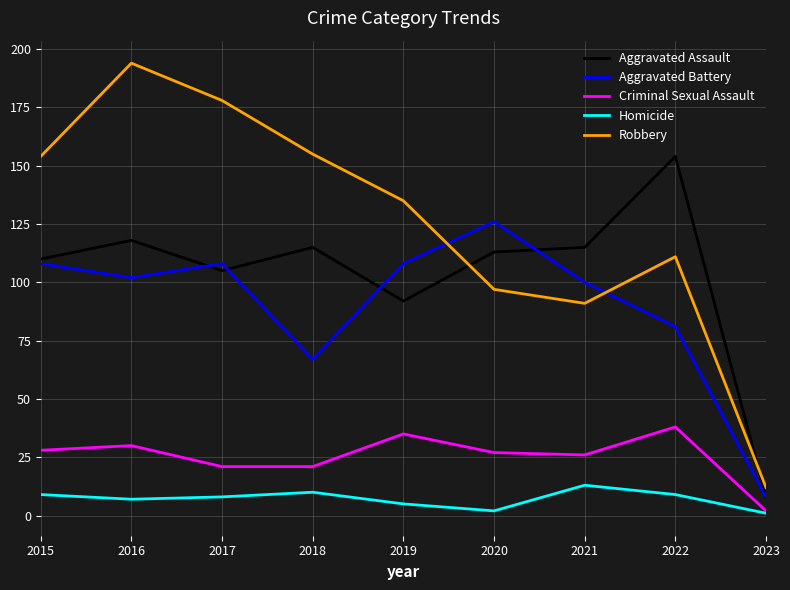

What are all the series names shown in the legend?

Aggravated Assault, Aggravated Battery, Criminal Sexual Assault, Homicide, Robbery